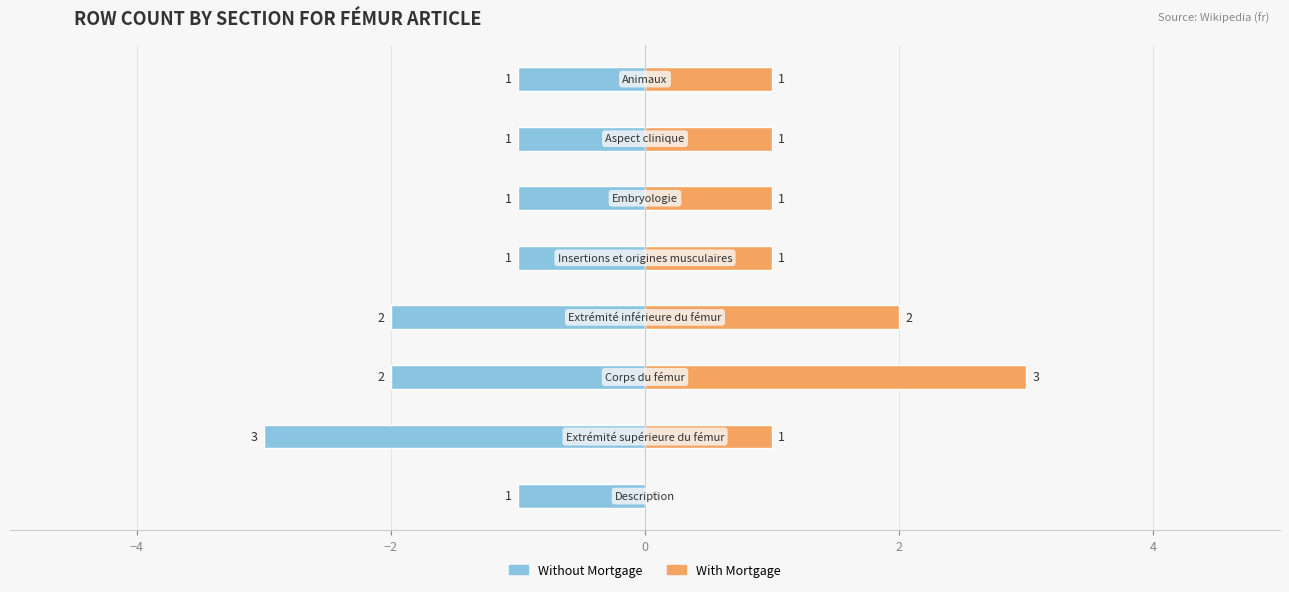

At how many categories does at least one series exceed -2?

8